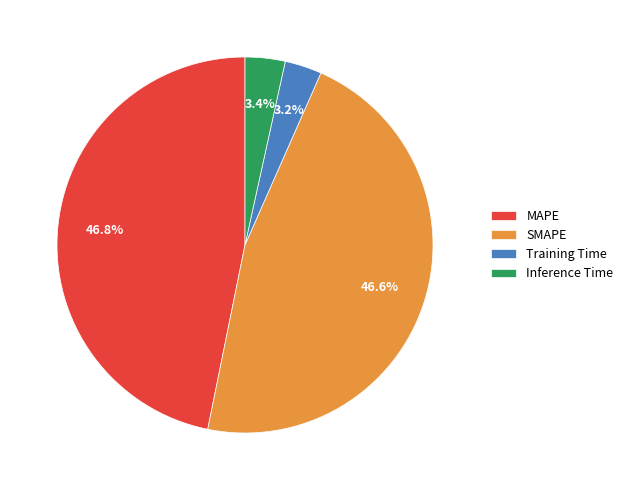

What is the ratio of the value at Training Time to the value at MAPE?

0.1